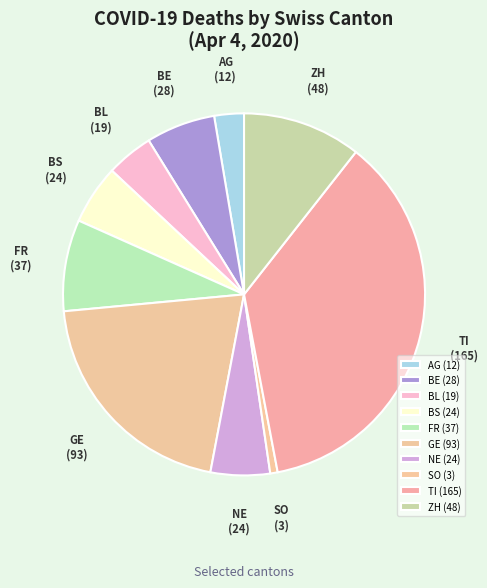

Is there any slice that represents more than half of the pie?

No